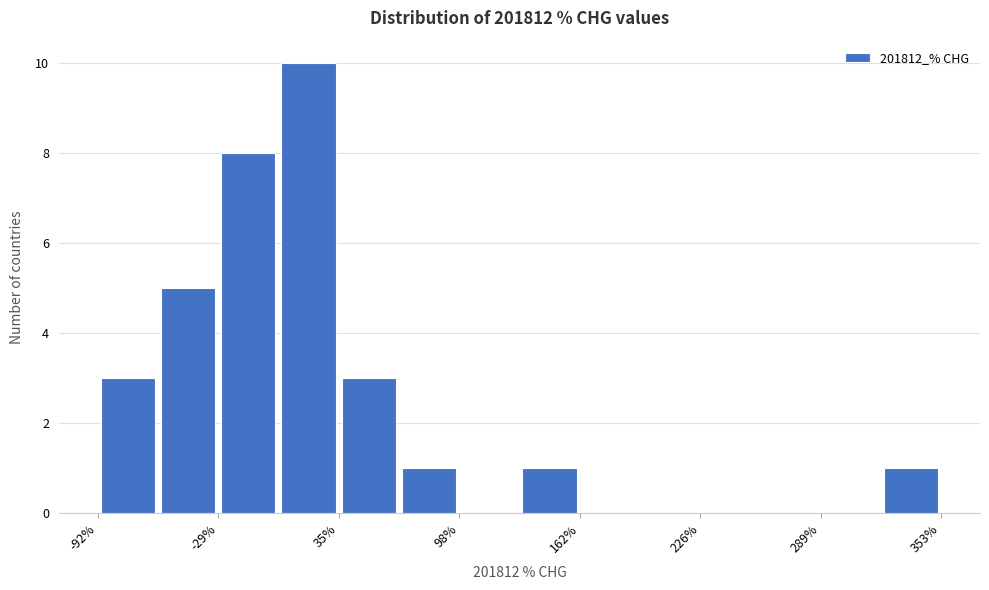

Read against the x-axis, roughly where is the centre of the tallest bar?

20